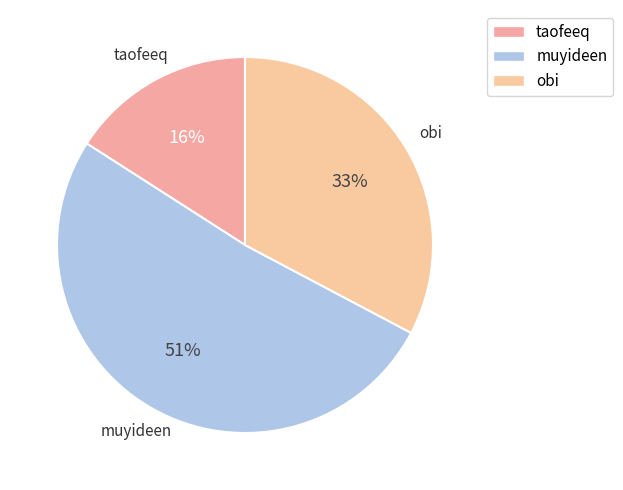

True or false: obi accounts for 33% of the total.

True